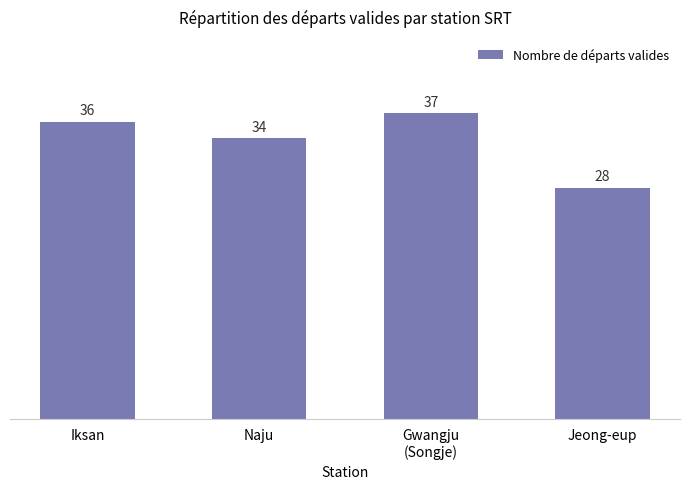

What is the ratio of the value at Iksan to the value at Naju?

1.1